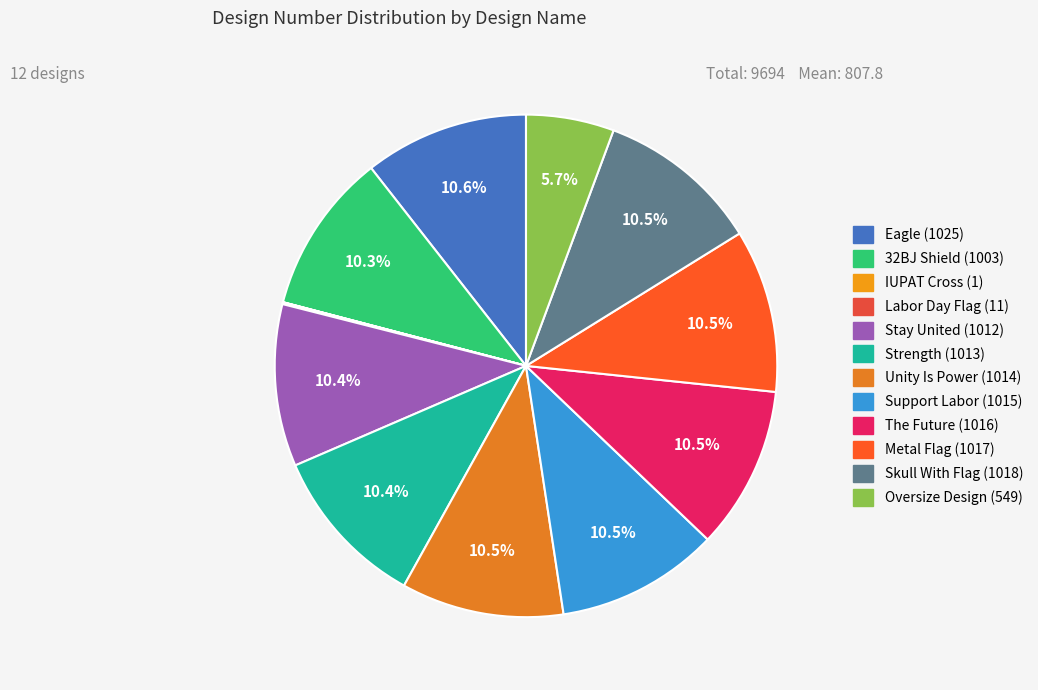

Rank the categories by value from highest to lowest.

Eagle, Skull With Flag, Metal Flag, The Future, Support Labor, Unity Is Power, Strength, Stay United, 32BJ Shield, Oversize Design, Labor Day Flag, IUPAT Cross